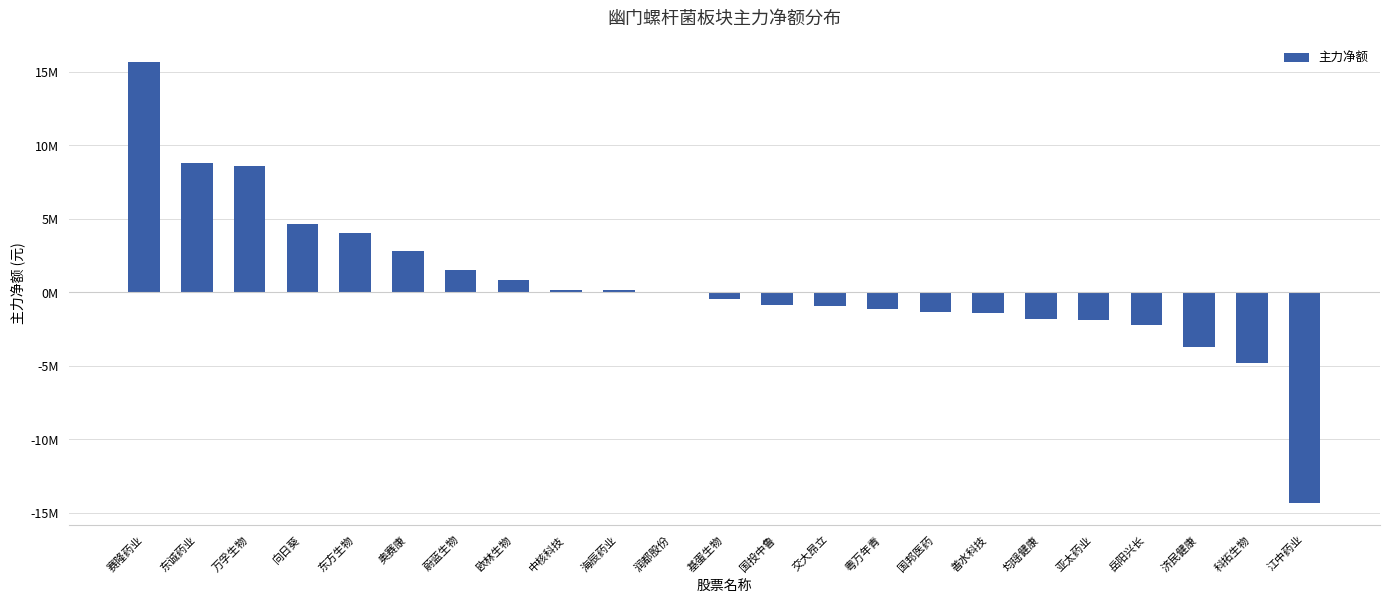

Are the bars horizontal?

No